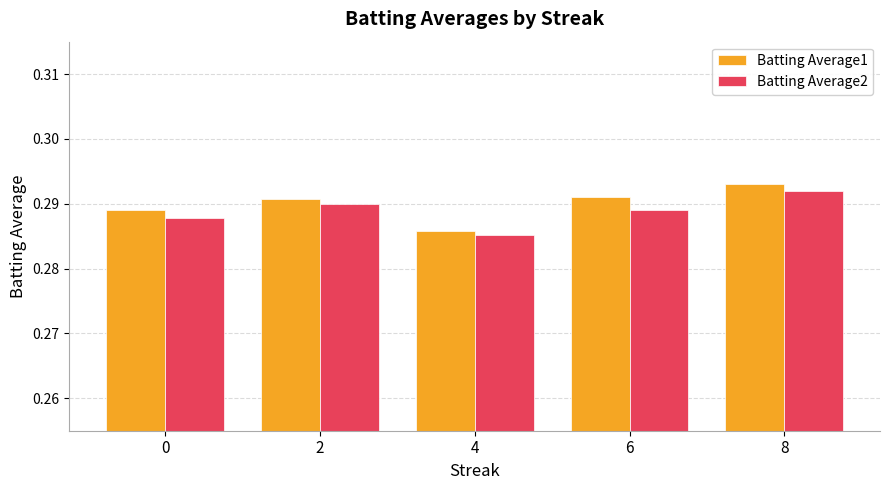

Which label corresponds to the smallest value in the chart?

4